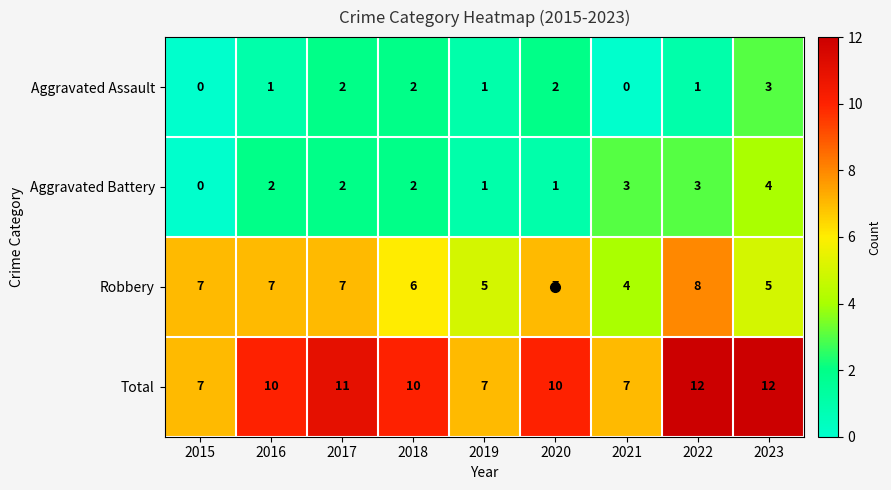

Count the Robbery values in the range 5 to 7.

7